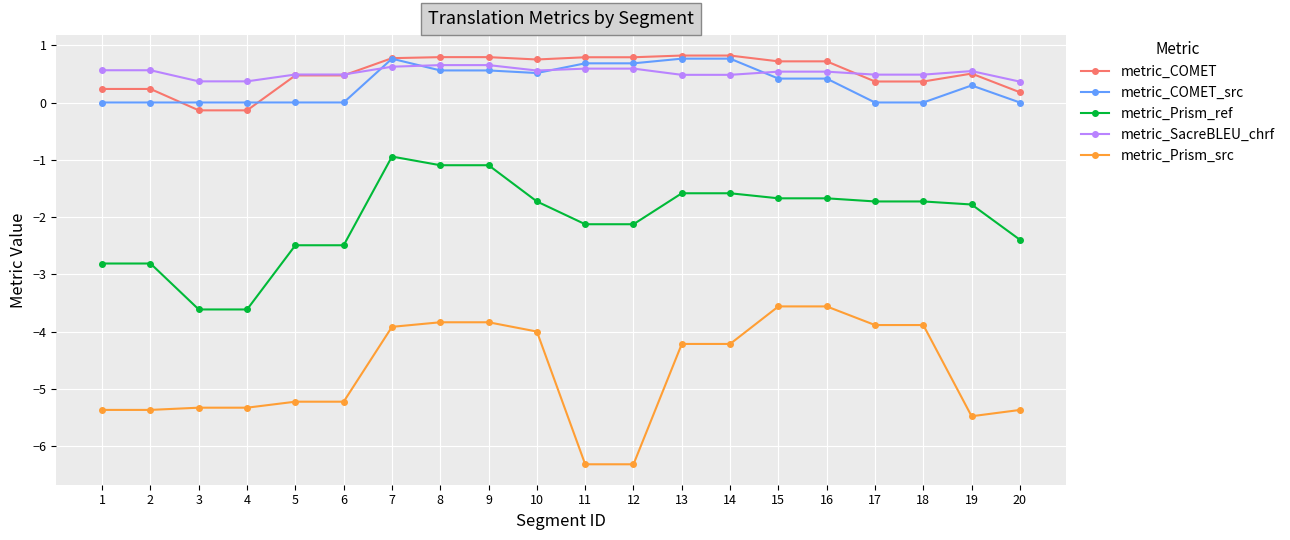

Is the value of metric_Prism_ref at 5 greater than the value of metric_COMET_src at 6?

No